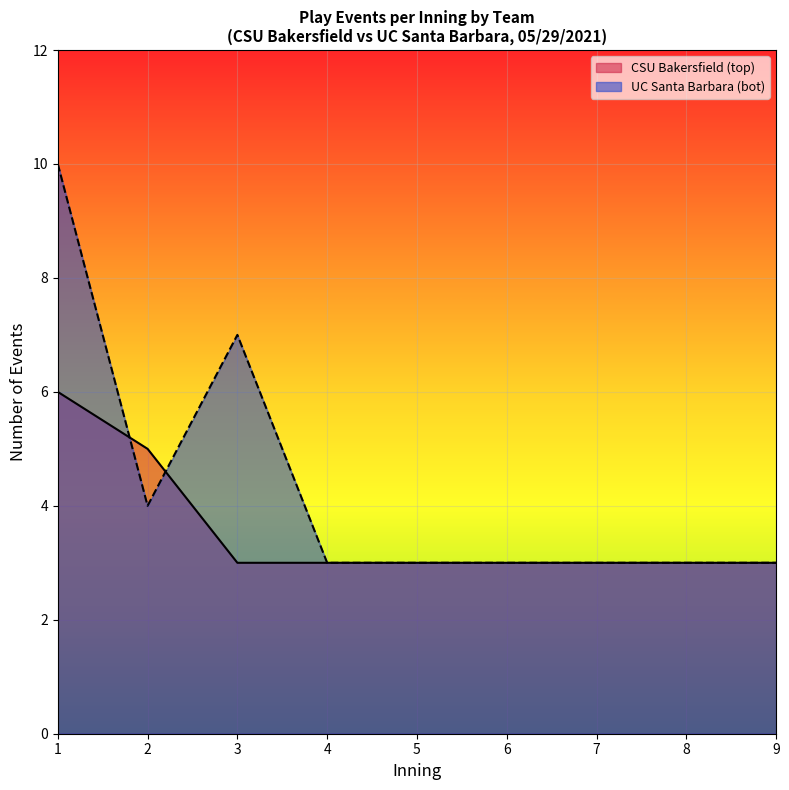

Rank the series by their maximum value, from highest to lowest.

UC Santa Barbara (bot), CSU Bakersfield (top)